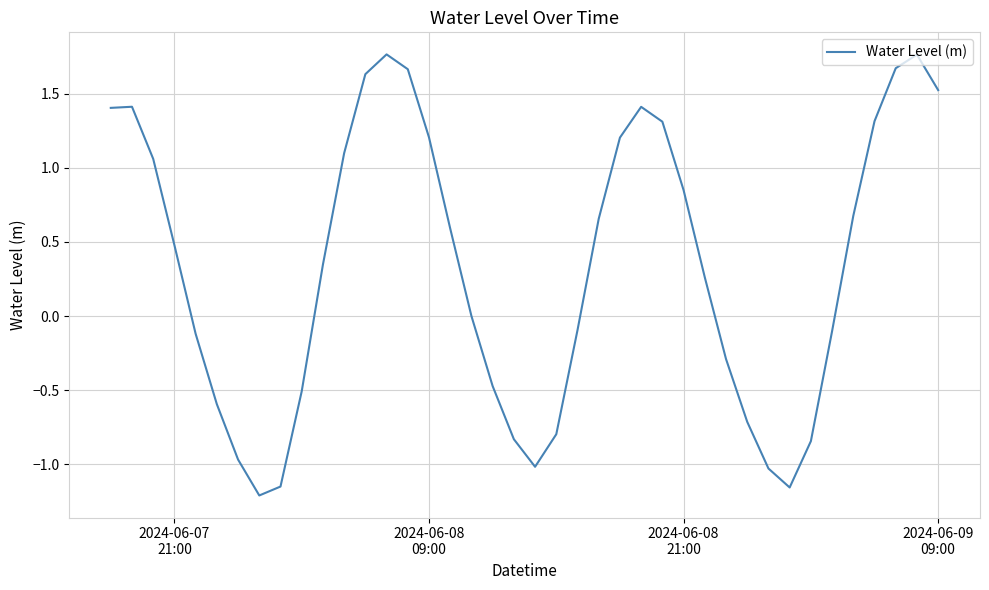

What is the difference between the second highest and second lowest values?

2.9